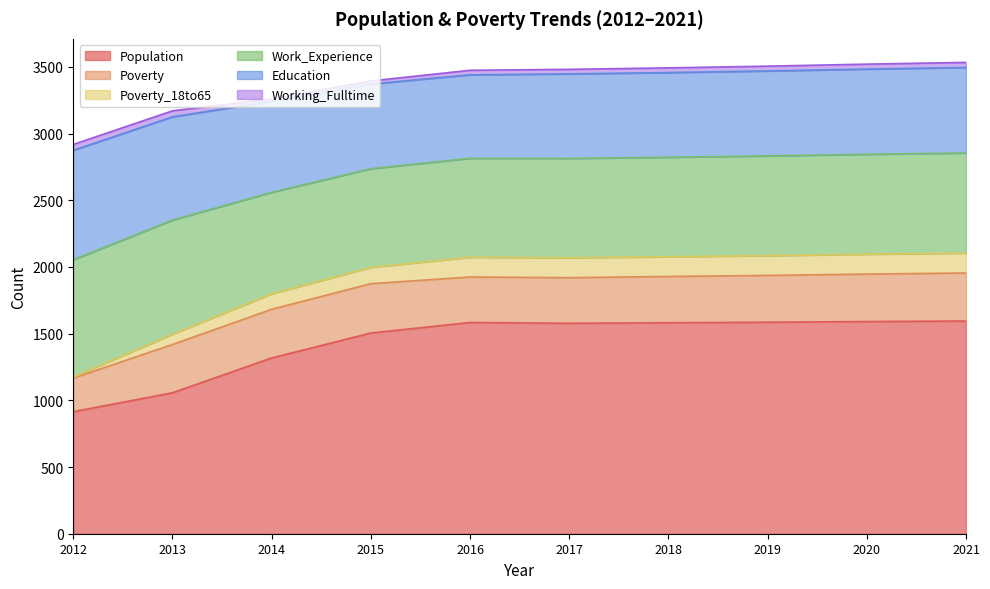

What are all the series names shown in the legend?

Population, Poverty, Poverty_18to65, Work_Experience, Education, Working_Fulltime